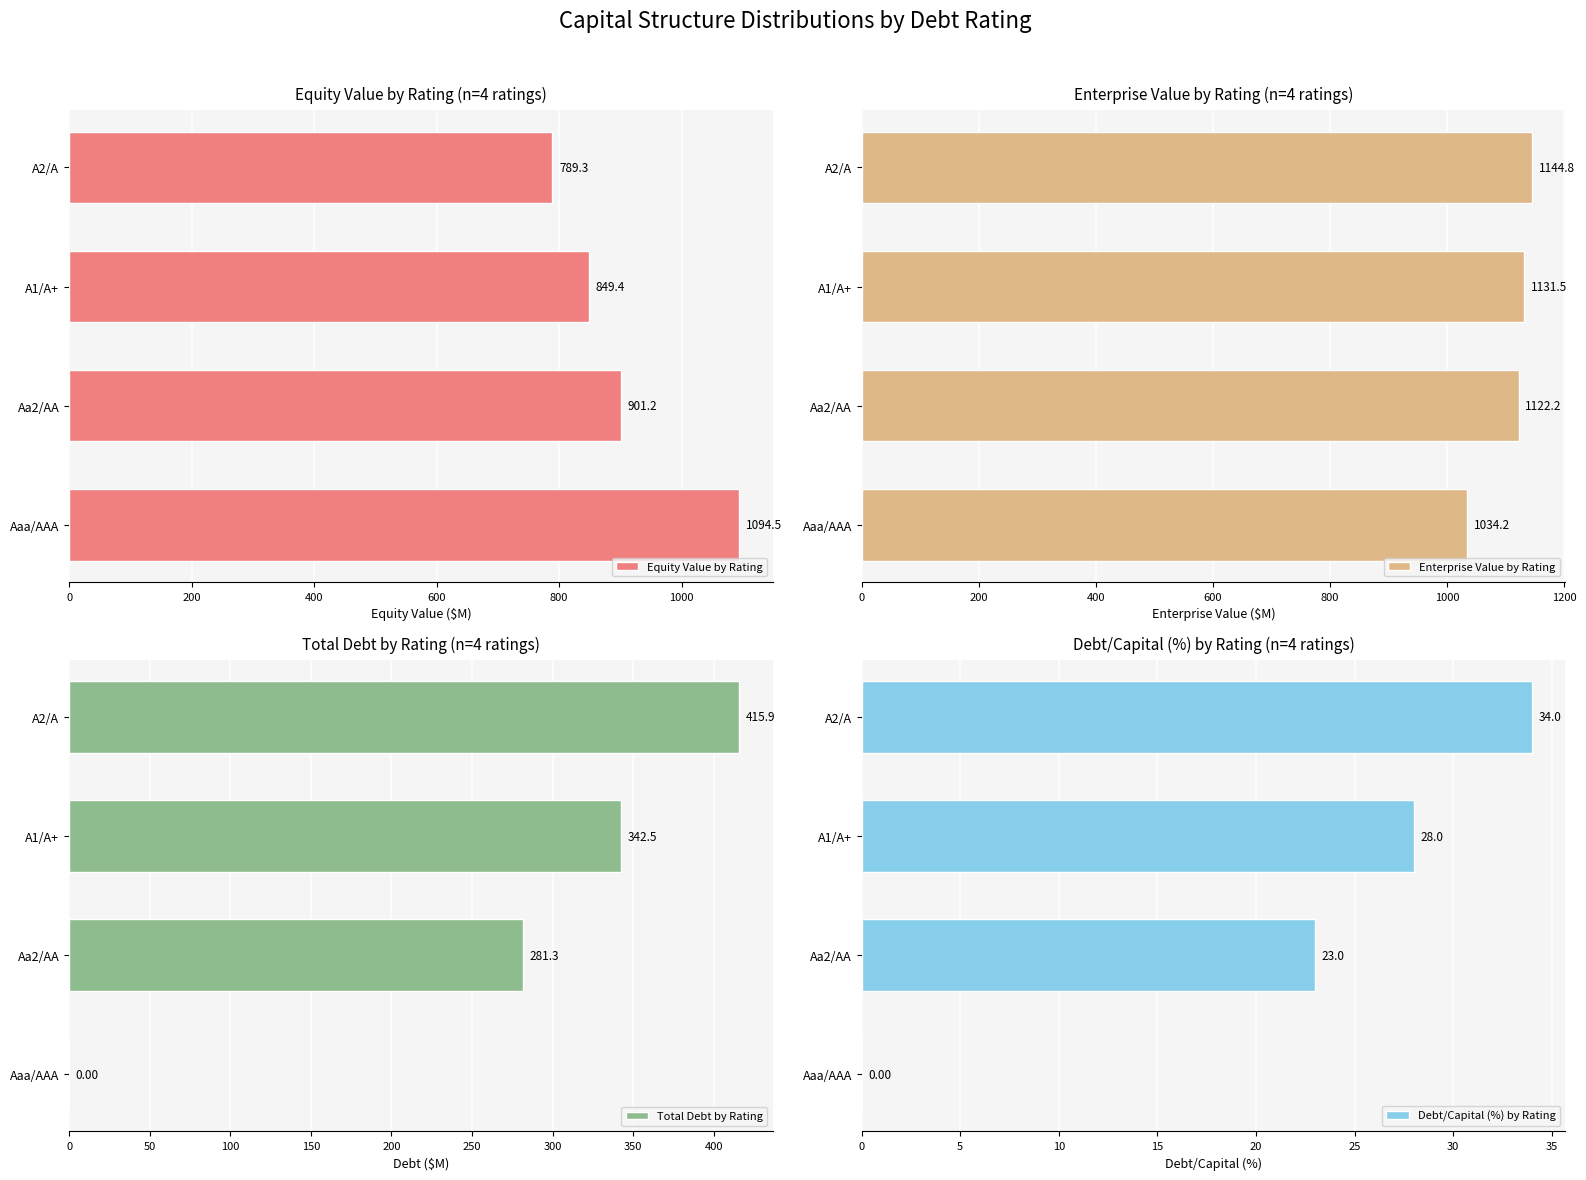

Which category has the lowest value in the Equity Value by Rating series?

A2/A